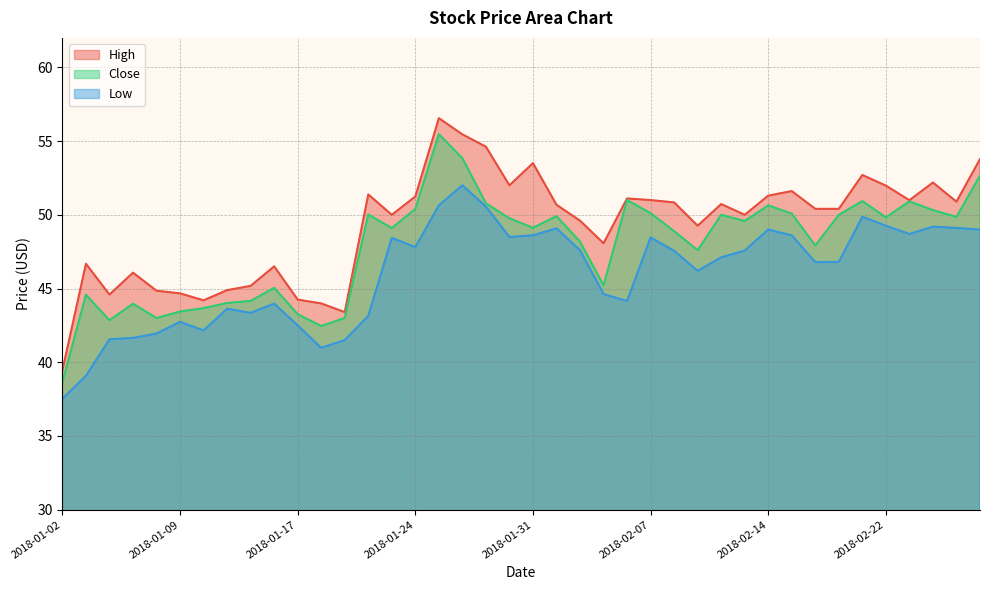

Reading right to left, what are all the values shown in this chart?

High: 53.8	50.9	52.2	51.0	52.0	52.7	50.4	50.4	51.6	51.3	50.0	50.7	49.3	50.8	51.0	51.1	48.1	49.6	50.7	53.5	52.0	54.6	55.5	56.6	51.2	50.0	51.4	43.4	44.0	44.2	46.5	45.2	44.9	44.2	44.7	44.9	46.1	44.6	46.7	39.5
Close: 52.7	49.9	50.3	50.9	49.8	50.9	50.0	47.9	50.1	50.6	49.6	50.0	47.6	48.9	50.1	51.0	45.2	48.2	49.9	49.1	49.8	50.8	53.8	55.5	50.4	49.1	50.0	43.0	42.5	43.3	45.0	44.2	44.0	43.7	43.4	43.0	44.0	42.9	44.6	38.6
Low: 49.0	49.1	49.2	48.7	49.3	49.9	46.8	46.8	48.6	49.0	47.6	47.1	46.2	47.6	48.5	44.1	44.6	47.6	49.1	48.6	48.5	50.6	52.0	50.6	47.8	48.4	43.1	41.5	41.0	42.5	44.0	43.4	43.6	42.2	42.7	42.0	41.6	41.6	39.1	37.5